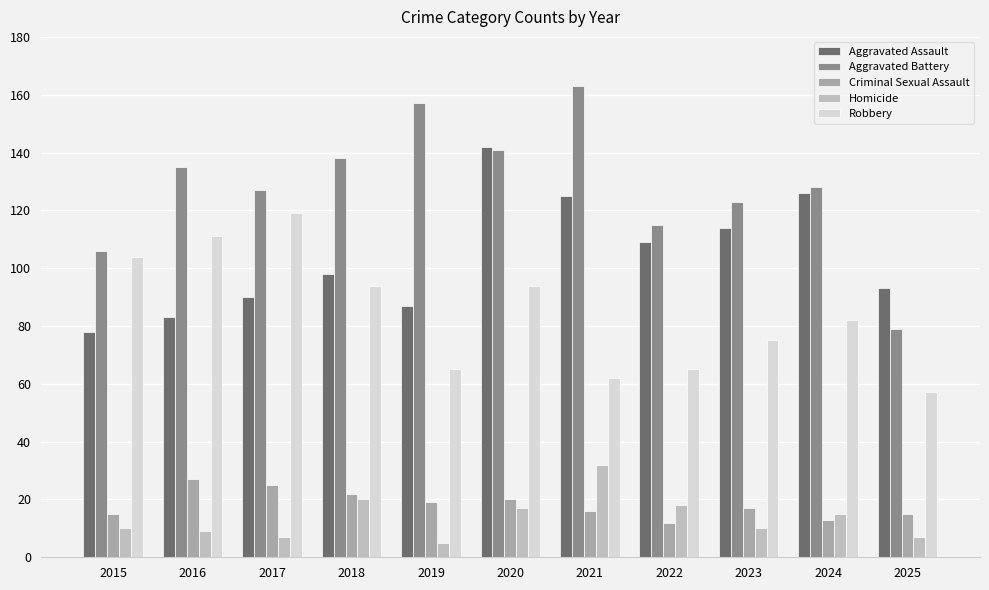

Does the chart contain stacked bars?

No